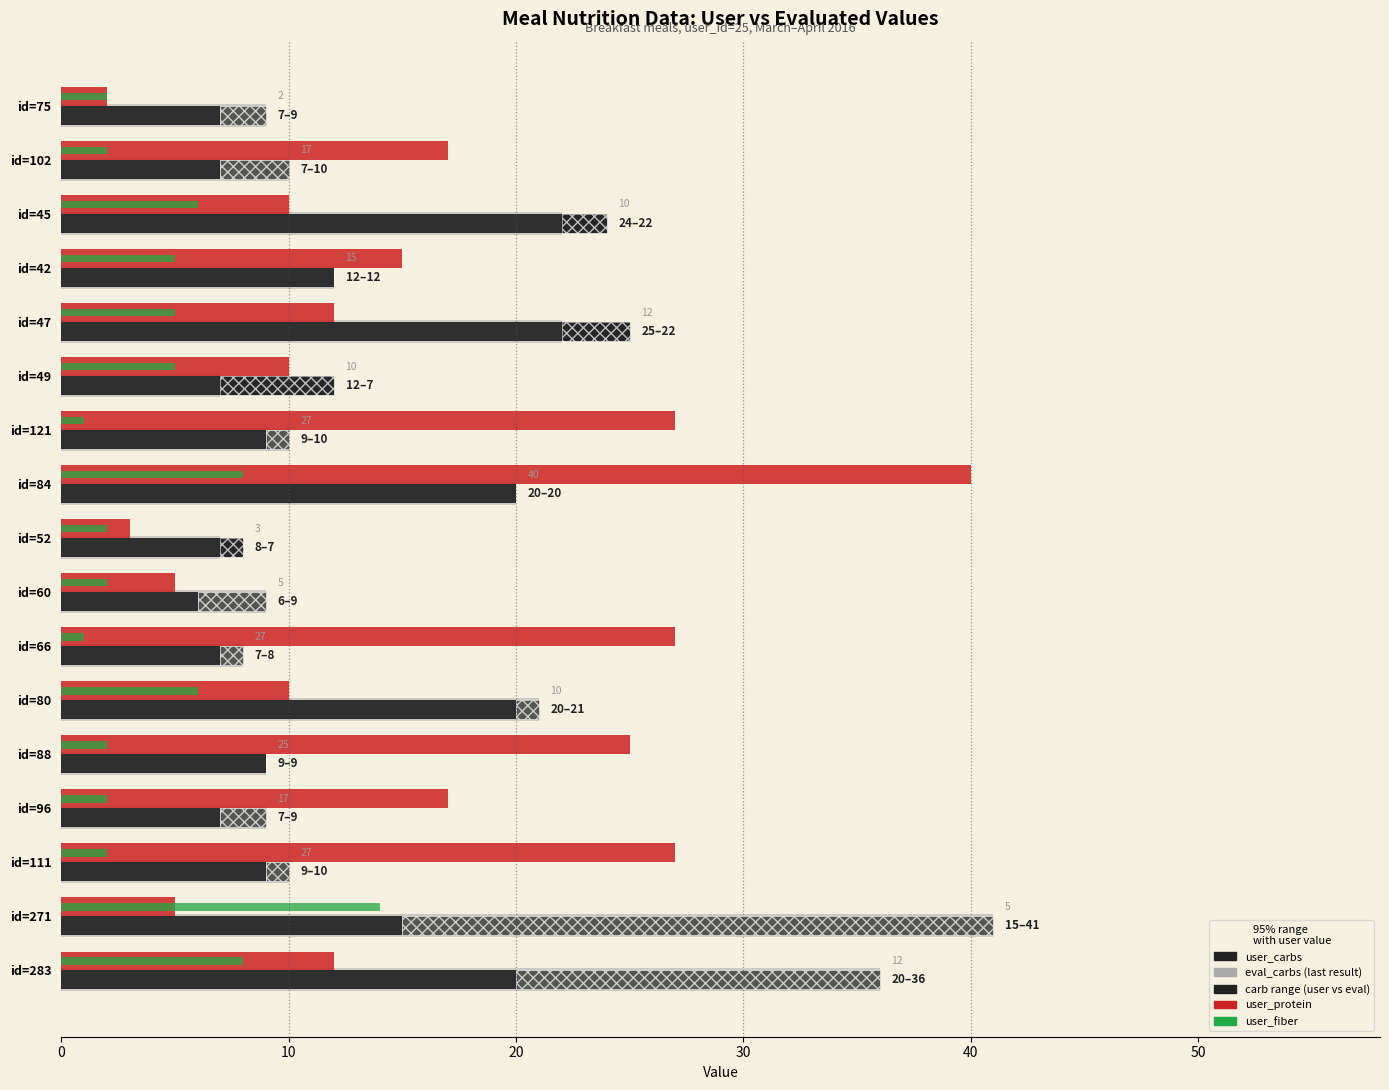

Reading left to right, extract all data points from this chart.

eval_carbs: 9	10	22	12	22	7	10	20	7	9	8	21	9	9	10	41	36
user_carbs: 7	7	24	12	25	12	9	20	8	6	7	20	9	7	9	15	20
carb range (user vs eval): 2	3	2	0	3	5	1	0	1	3	1	1	0	2	1	26	16
user_protein: 2	17	10	15	12	10	27	40	3	5	27	10	25	17	27	5	12
user_fiber: 2	2	6	5	5	5	1	8	2	2	1	6	2	2	2	14	8